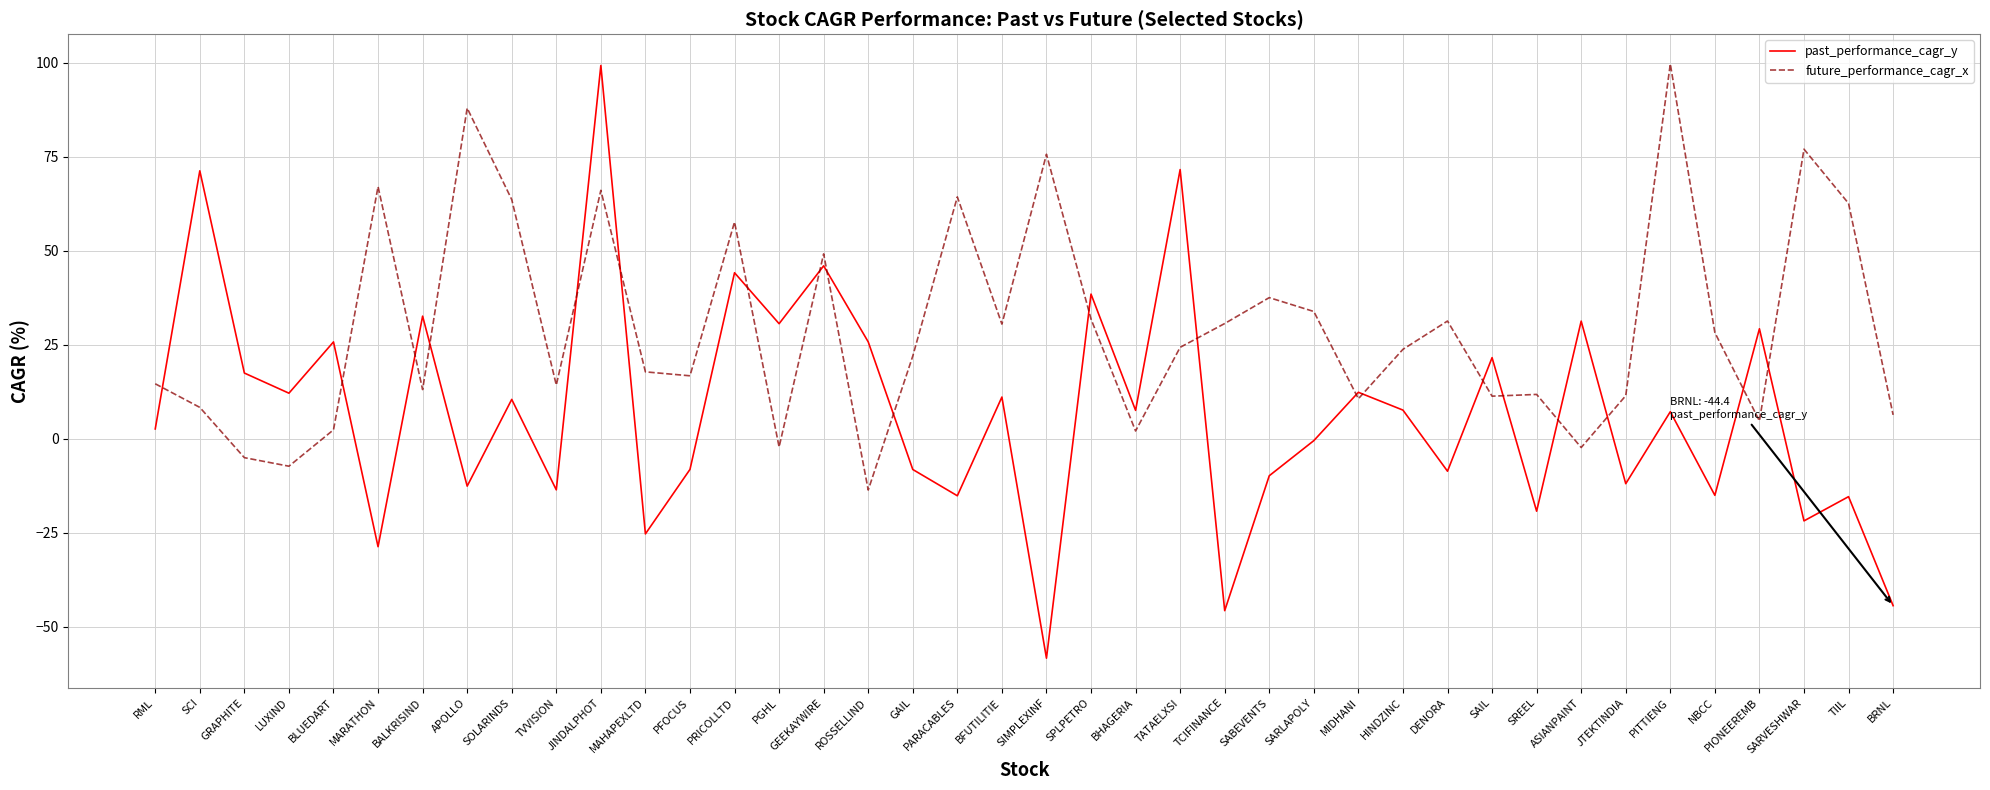

What is the maximum value for future_performance_cagr_x?

99.7